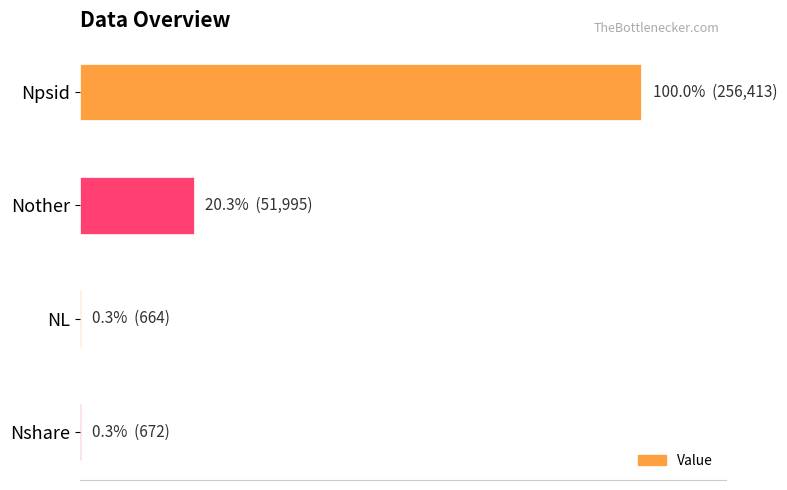

Are the bars horizontal?

Yes